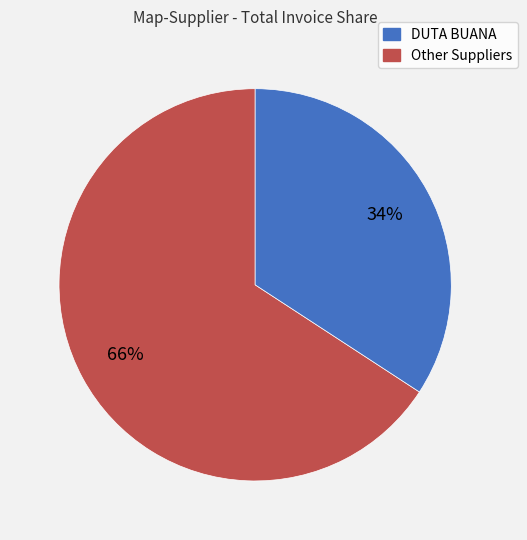

To the nearest percent, what is the difference between the largest and smallest slice percentages?

32%